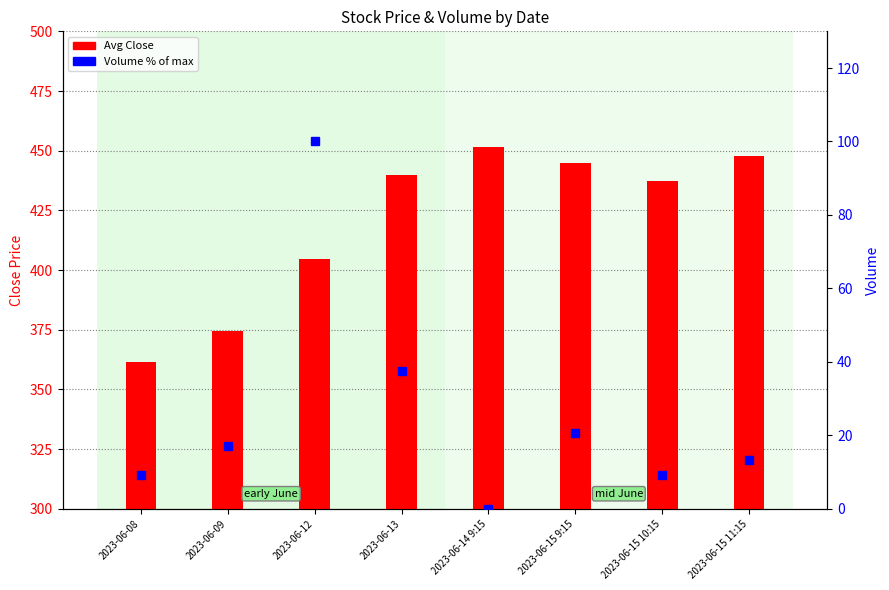

The Volume % series shows 20.7 at 2023-06-15 9:15. True or false?

True